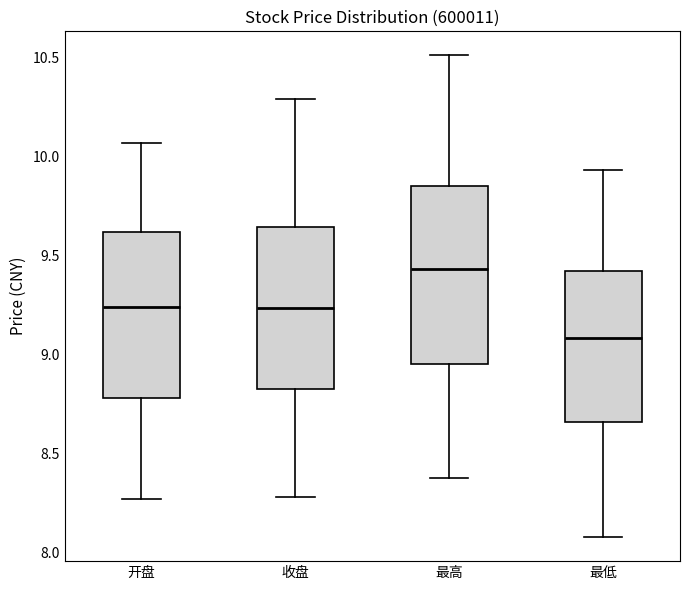

Reading left to right, transcribe this box plot: for each box, give where its median line is, the range the box spans, and where its two whiskers end, as read against the y-axis. The values are not printed on the chart, so give them approximately, as read against the axis.

开盘: median 9.25, box 8.80 to 9.60, whiskers 8.25 to 10.05
收盘: median 9.25, box 8.85 to 9.65, whiskers 8.30 to 10.30
最高: median 9.45, box 8.95 to 9.85, whiskers 8.40 to 10.50
最低: median 9.10, box 8.65 to 9.40, whiskers 8.10 to 9.95